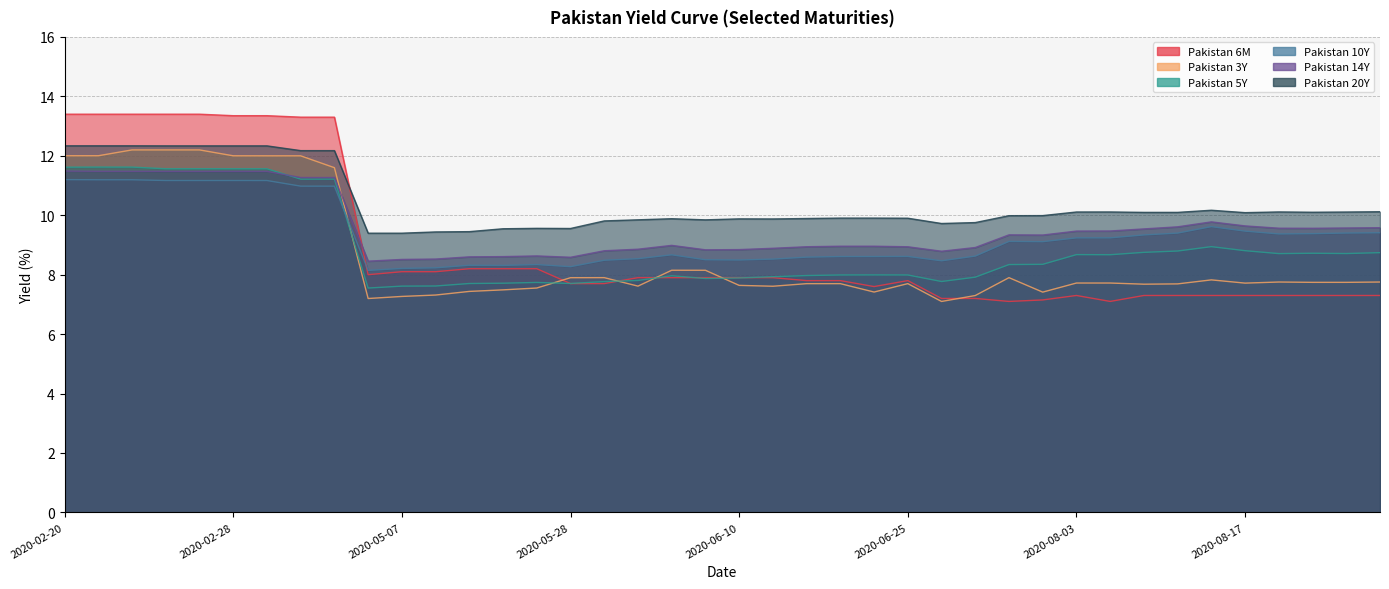

True or false: Pakistan 14Y has a value of 11.5 at 2020-02-21.

True